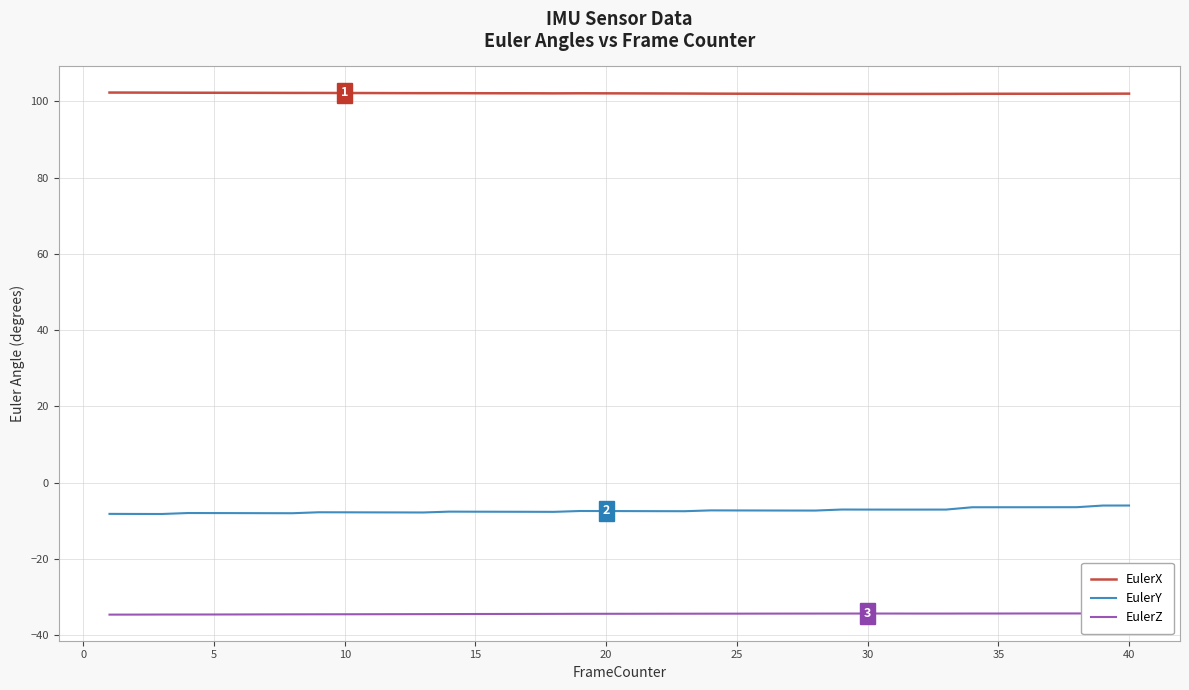

Rank the series by their average value, from lowest to highest.

EulerZ, EulerY, EulerX